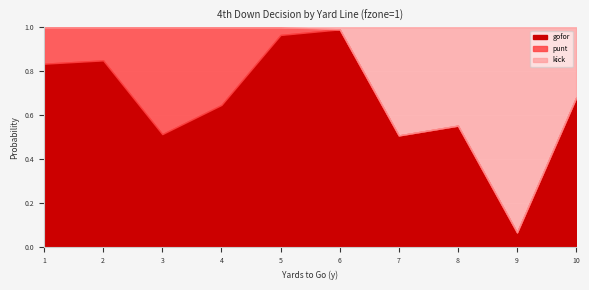

Is the value of gofor at 2 greater than the value of kick at 5?

Yes